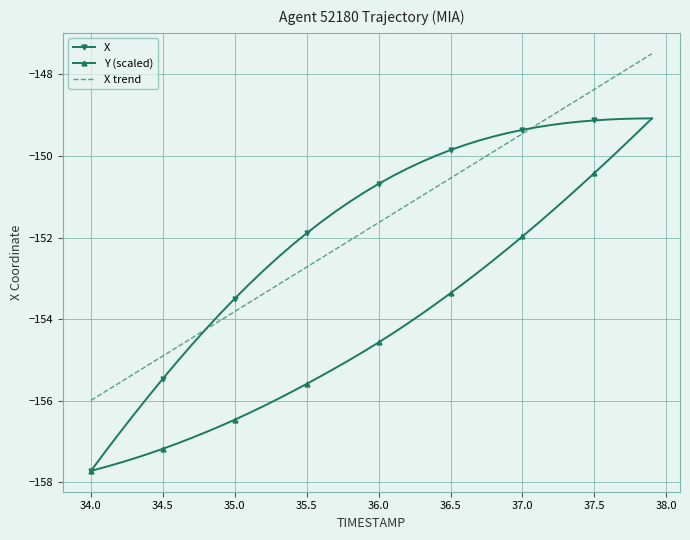

What is the maximum value shown in the chart?

-147.5